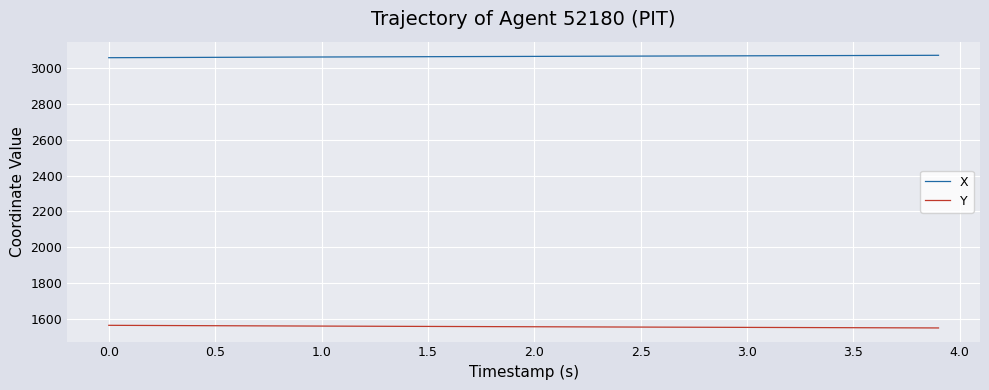

At how many categories does at least one series exceed 2240?

40